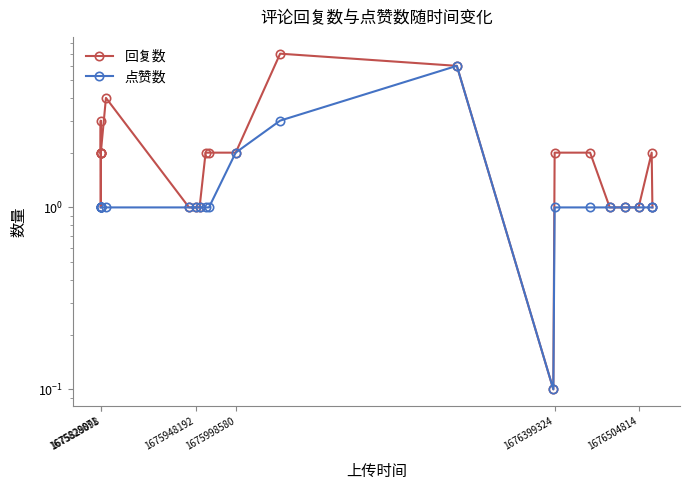

Rank the series by their average value, from lowest to highest.

点赞数, 回复数